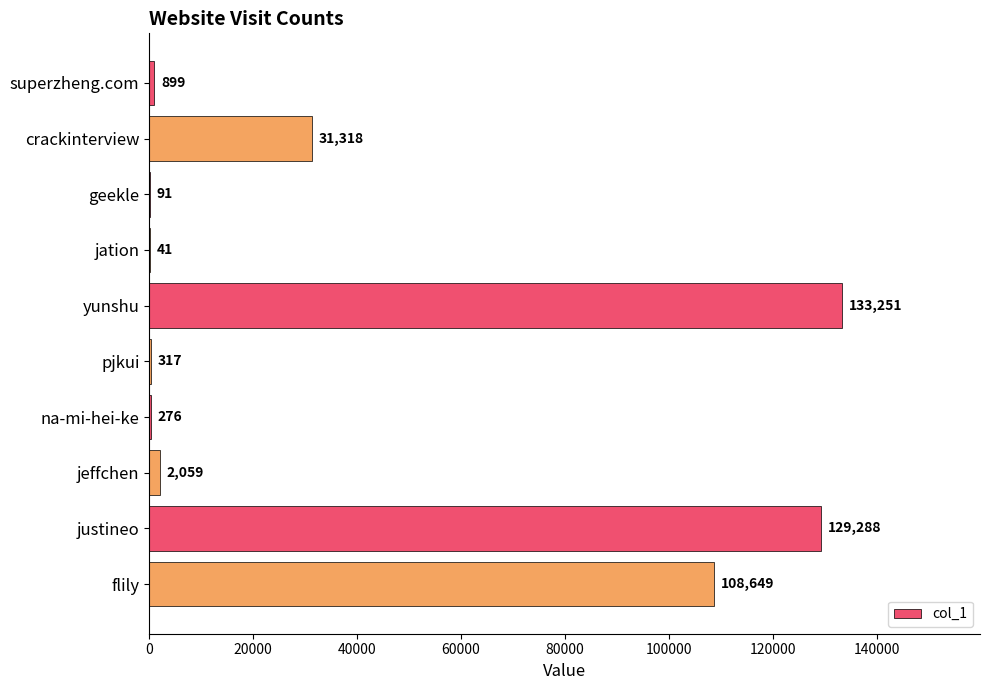

What is the sum of all values?

406189